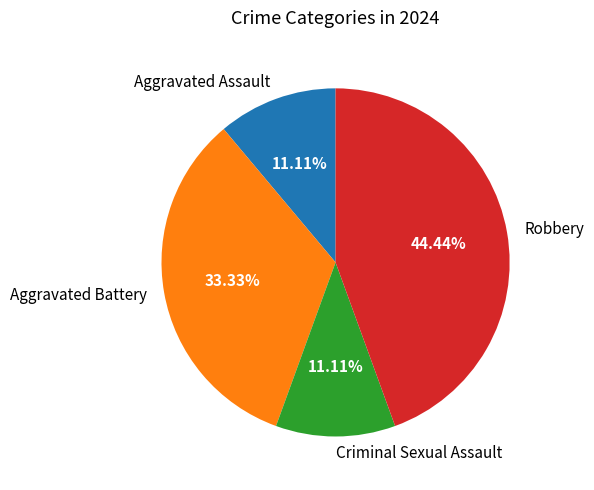

To the nearest percent, what is the difference between the largest and smallest slice percentages?

33%